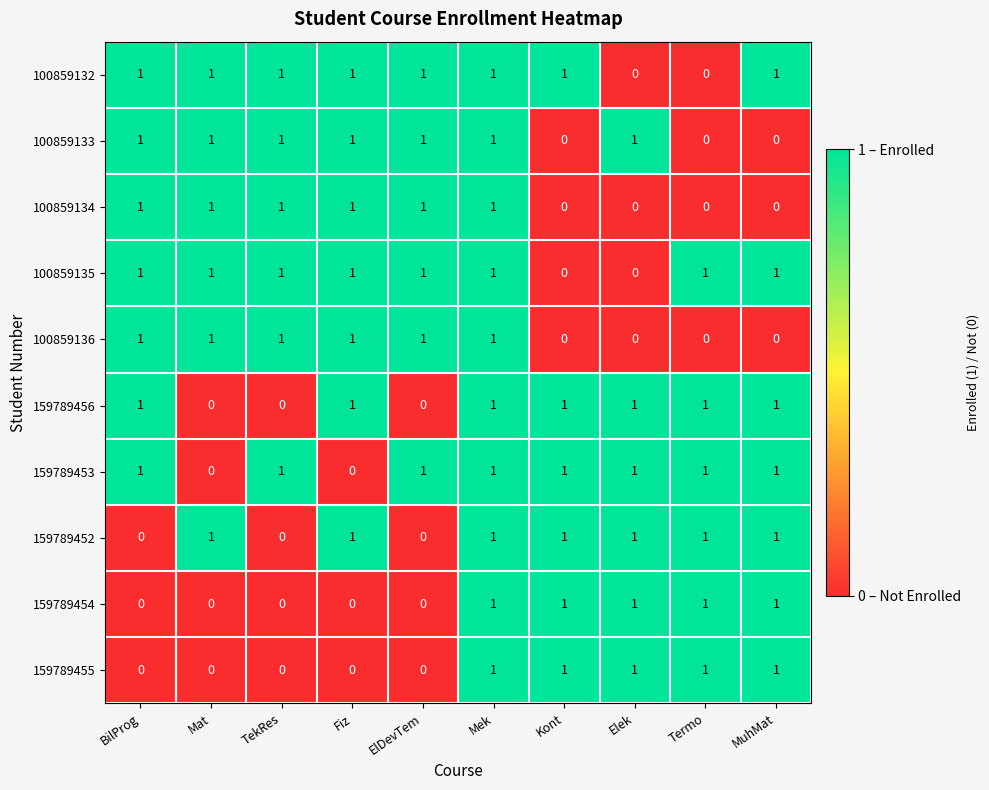

Count the 159789455 values in the range 0 to 1.

10